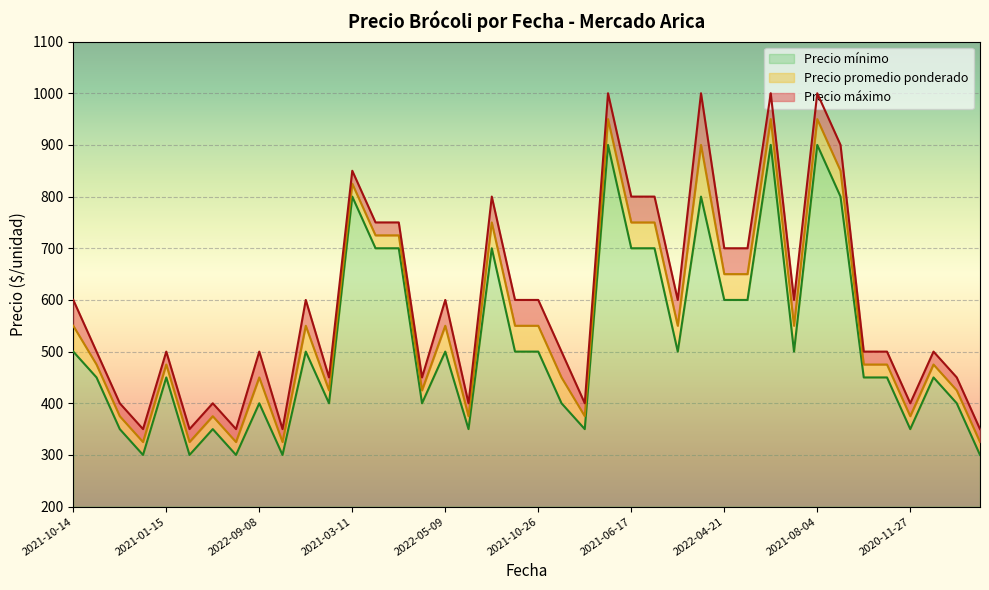

What is the smallest value displayed?

300